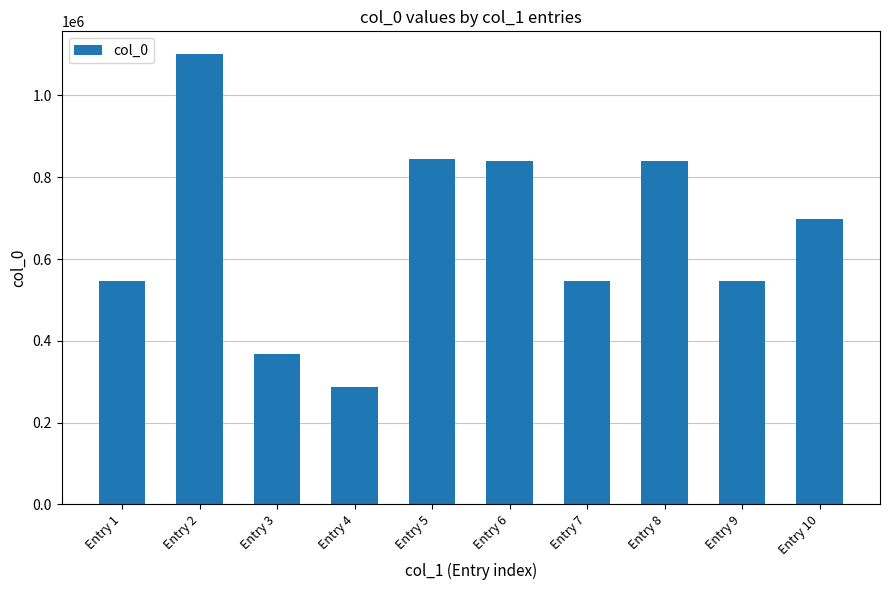

At which label does the data first exceed 697439?

Entry 2